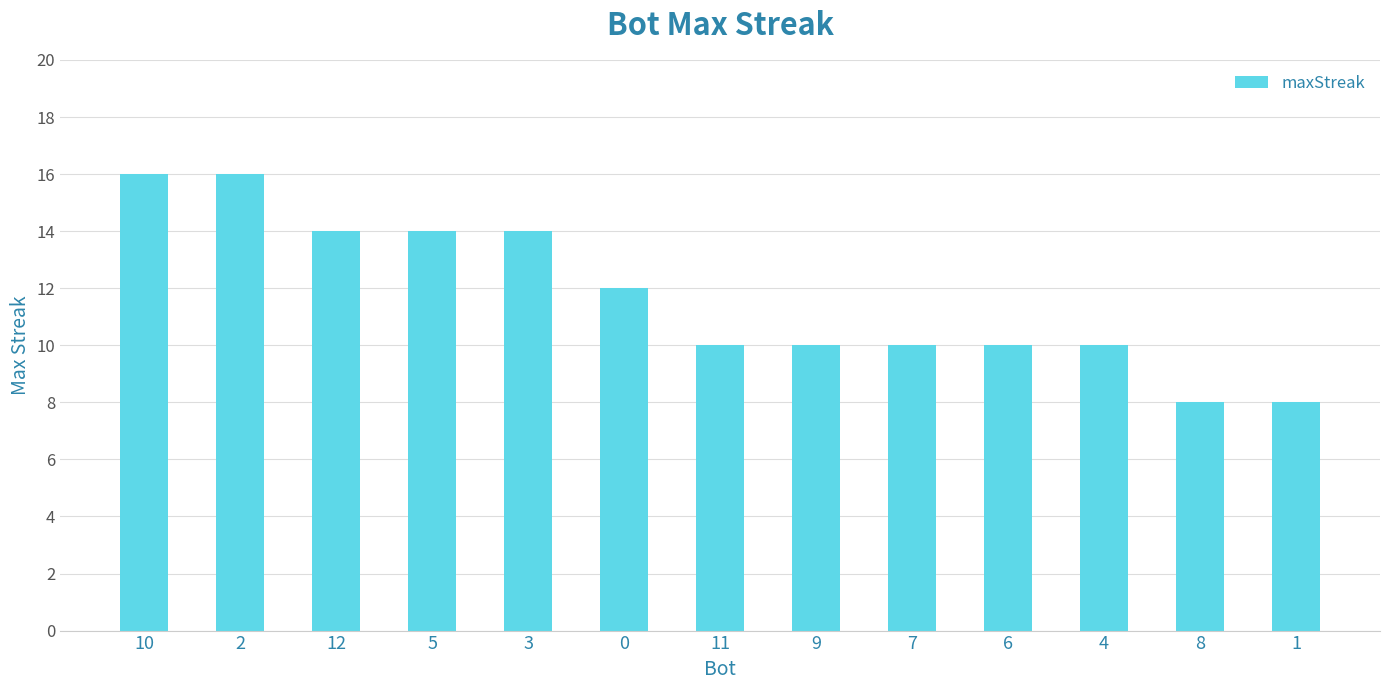

How many bars are there in total?

13